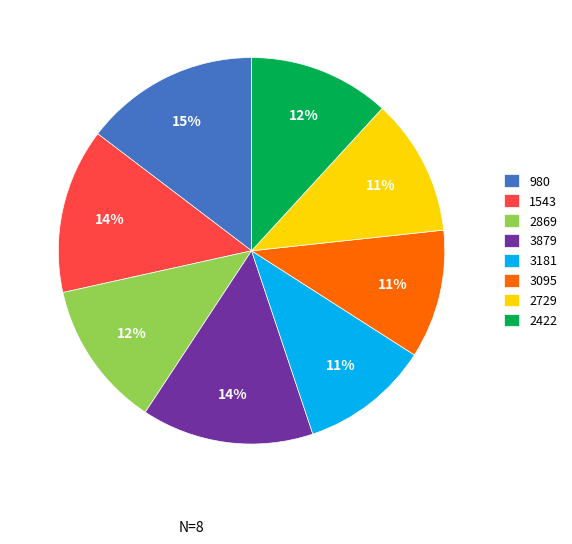

To the nearest percent, what percentage of the pie is 980?

15%